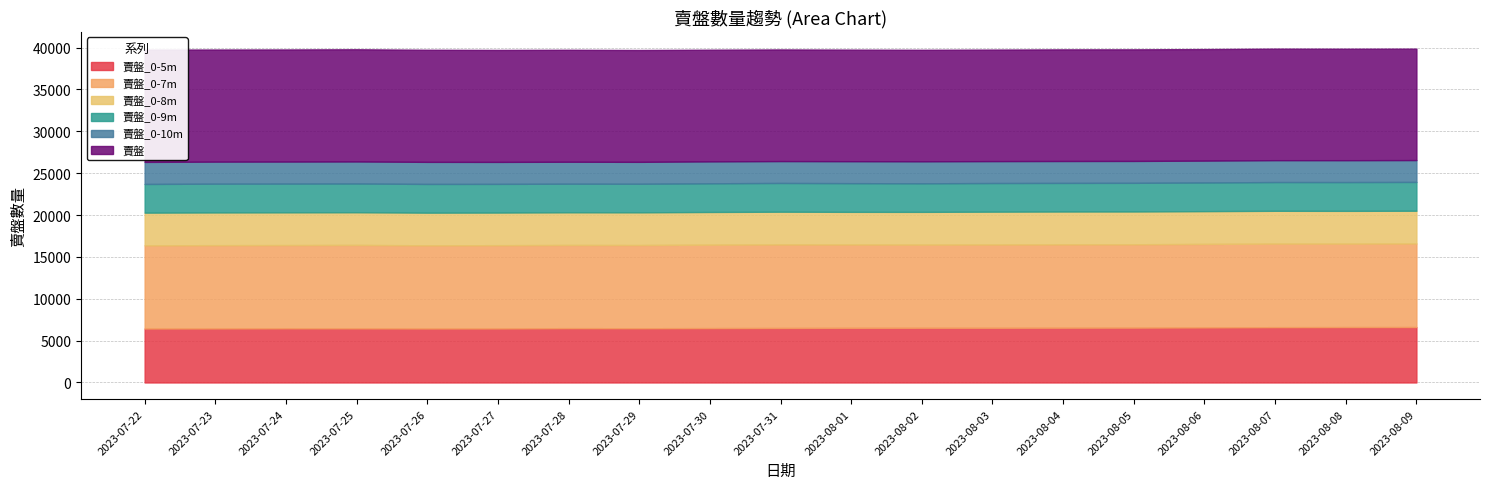

What is the total value across all series at 2023-08-07?

39874